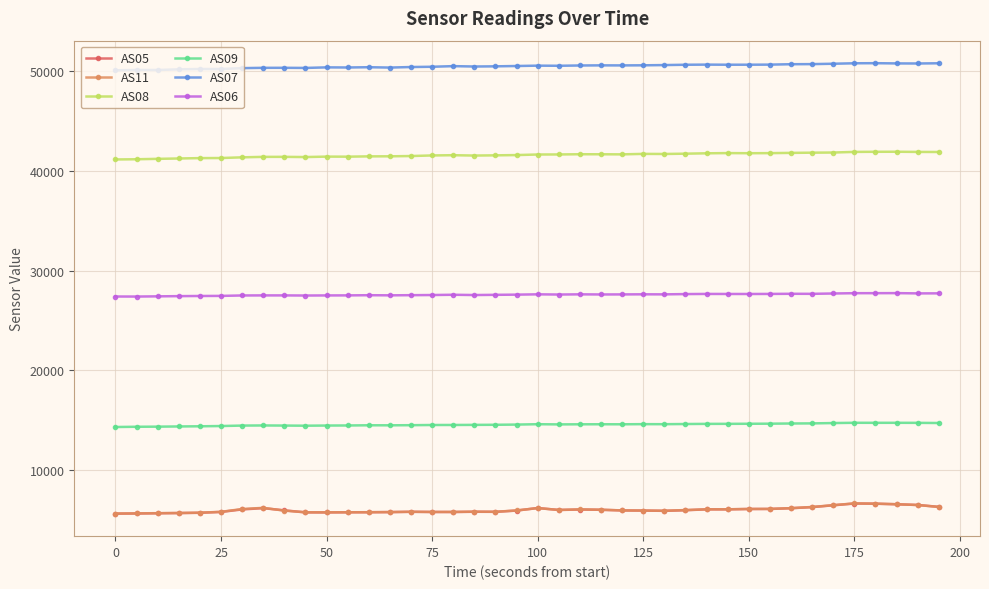

How many distinct data groups are displayed?

6